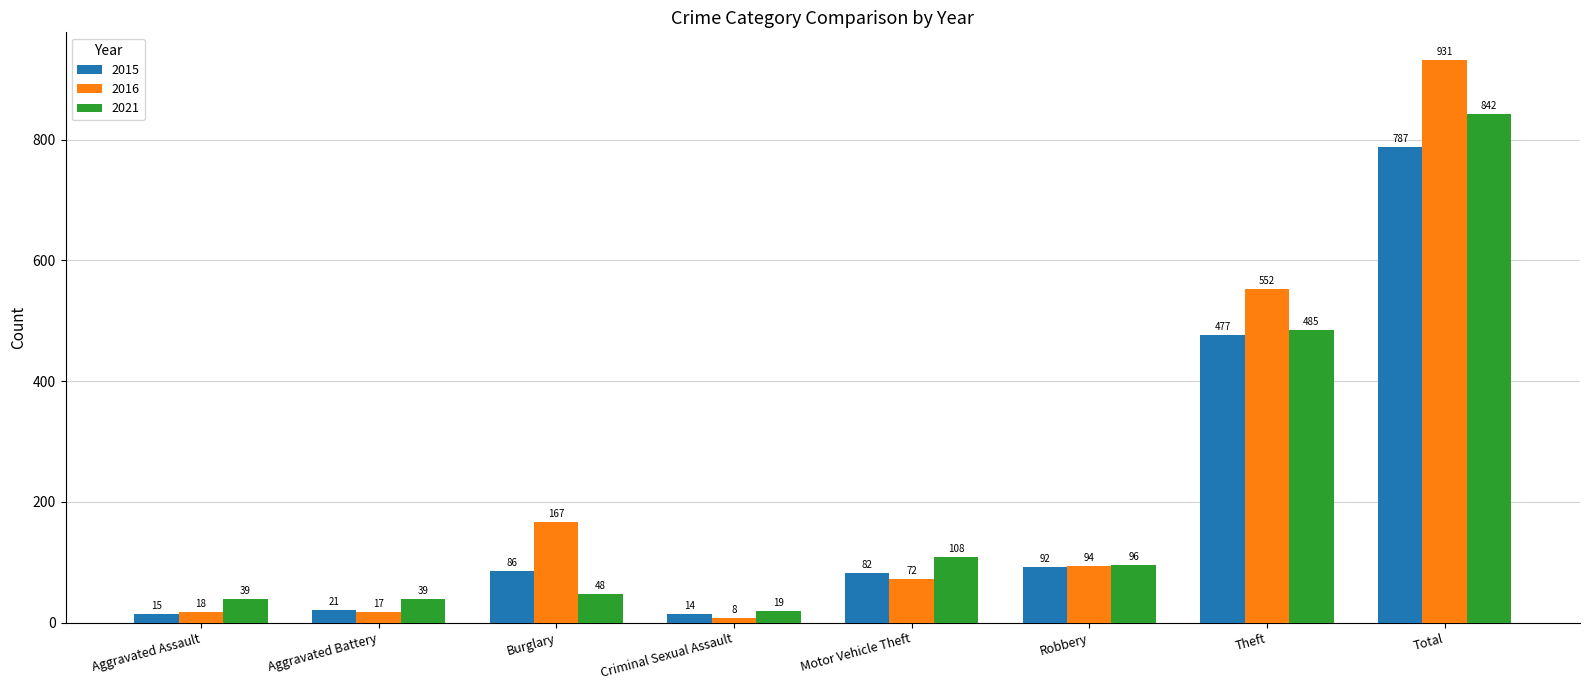

At which label does 2021 reach its peak?

Total